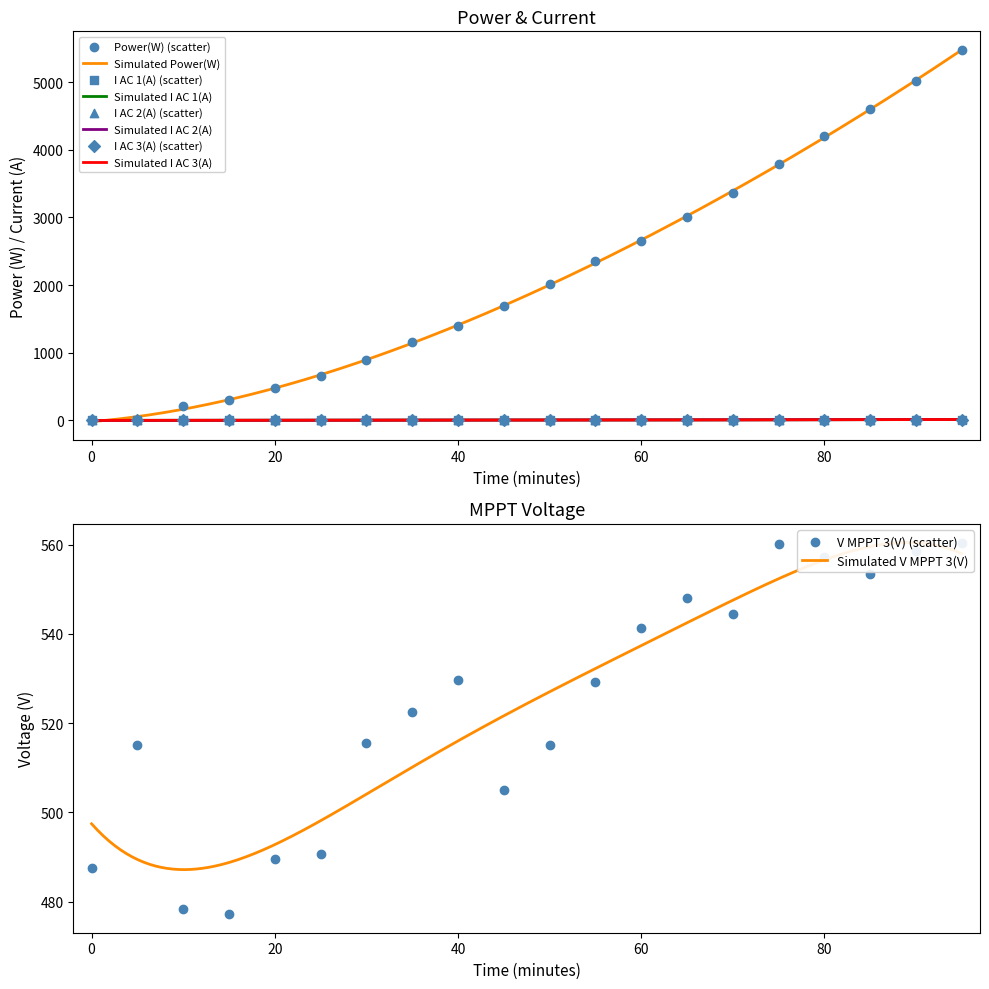

Is the value of I AC 1(A) at 05:40 greater than the value of I AC 3(A) at 05:20?

Yes